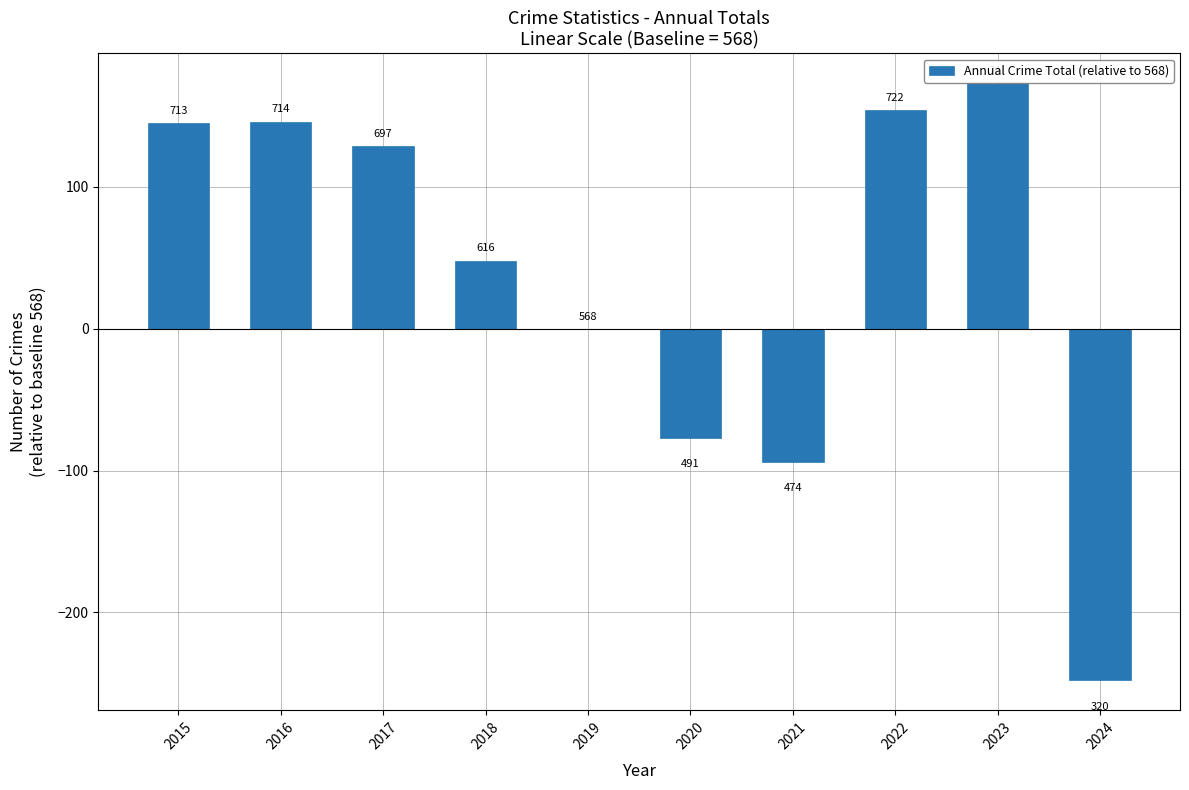

Reading left to right, list all the values displayed in this chart.

2015=145	2016=146	2017=129	2018=48	2019=0	2020=-77	2021=-94	2022=154	2023=173	2024=-248